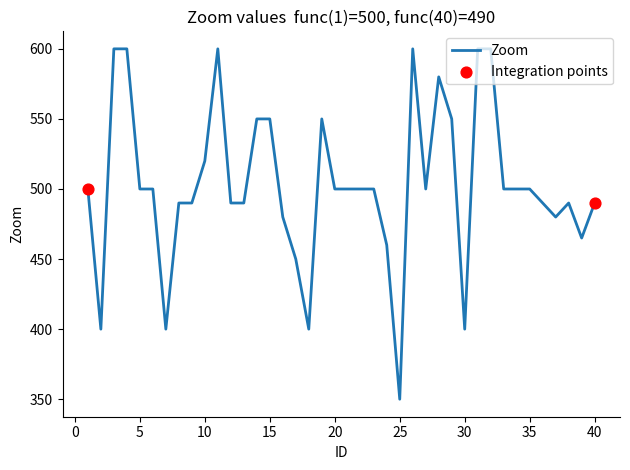

What is the minimum value shown in the chart?

350